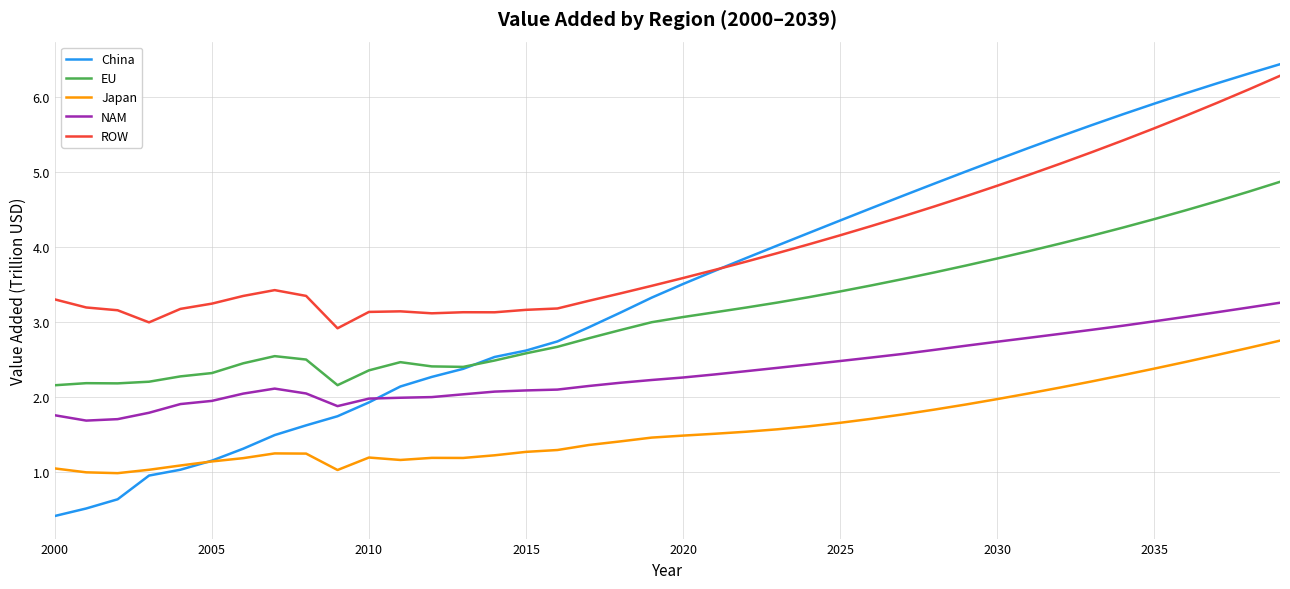

True or false: EU and Japan intersect in this chart.

False